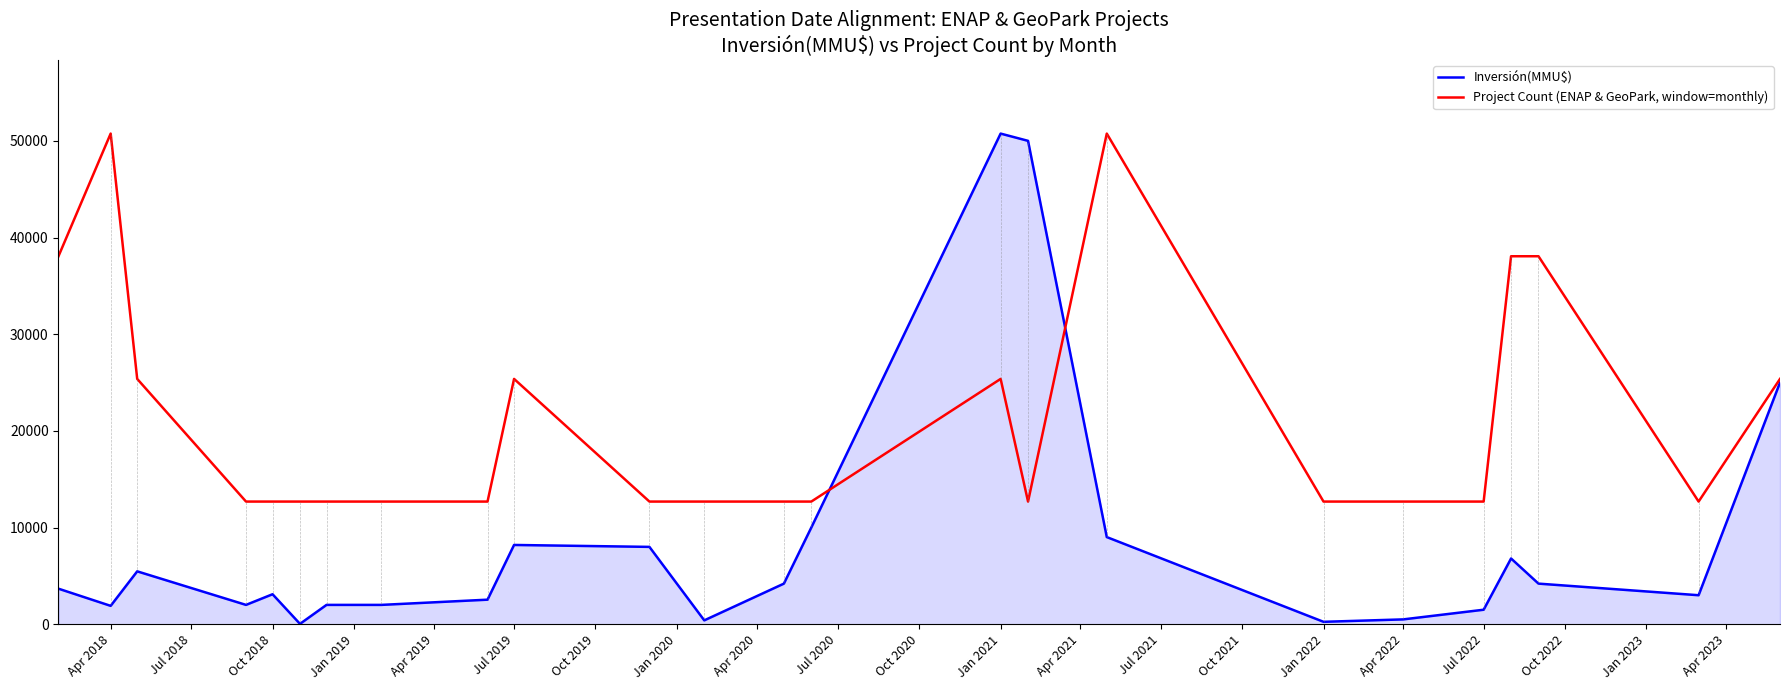

Which series has the largest range (max minus min)?

Inversión(MMU$)